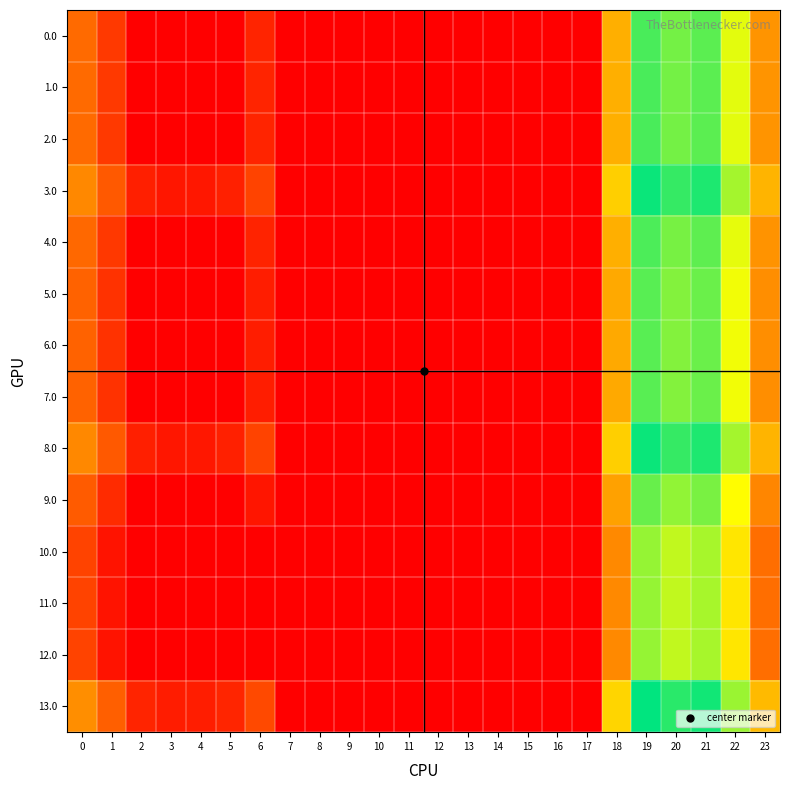

Which has a higher value, 15 or 1?

1